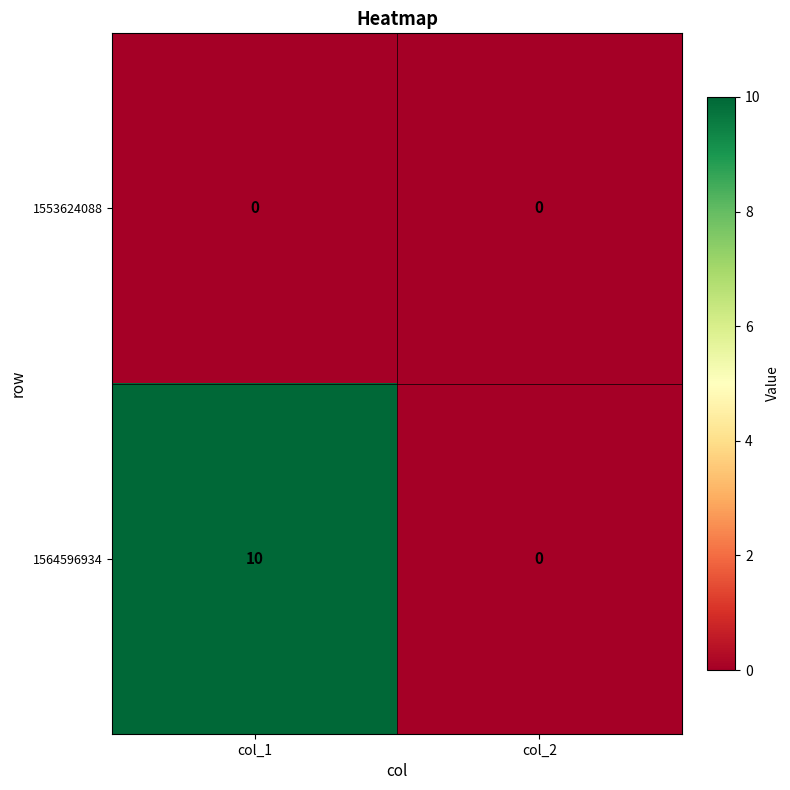

Rank the series by their average value, from highest to lowest.

1564596934, 1553624088